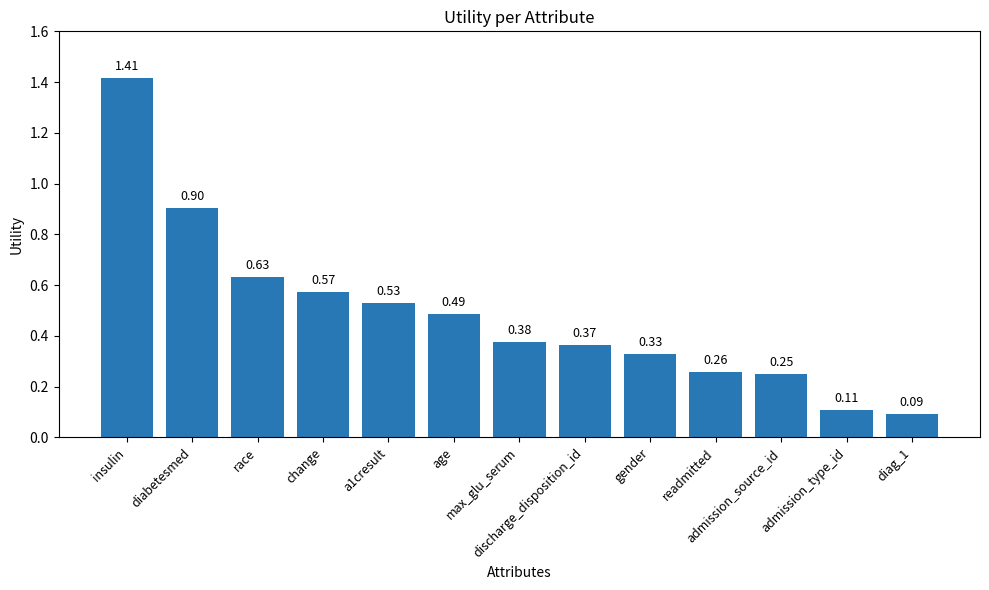

Are the bars horizontal?

No